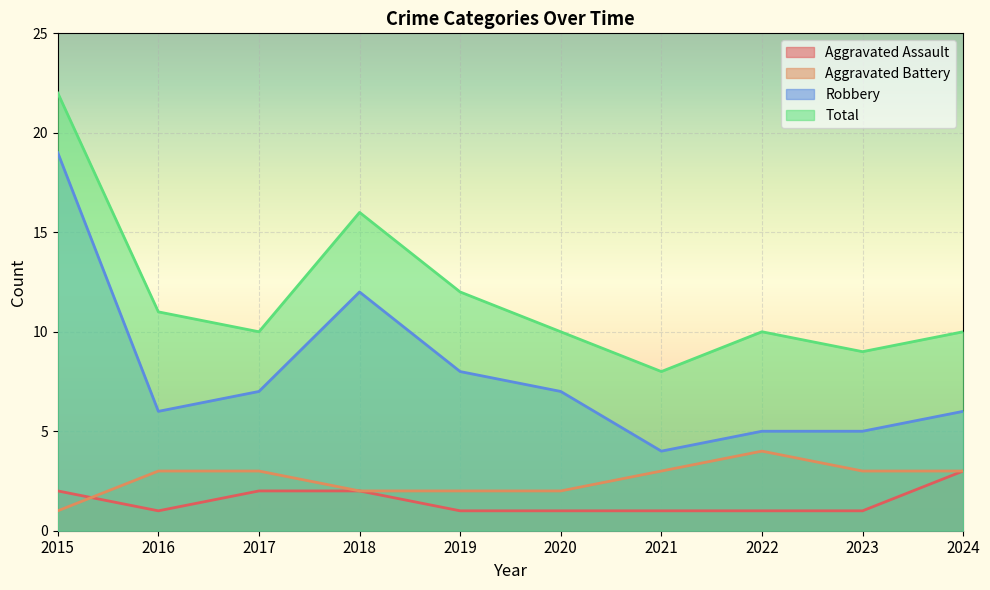

The value of Aggravated Assault at 2024 is 3. True or false?

True